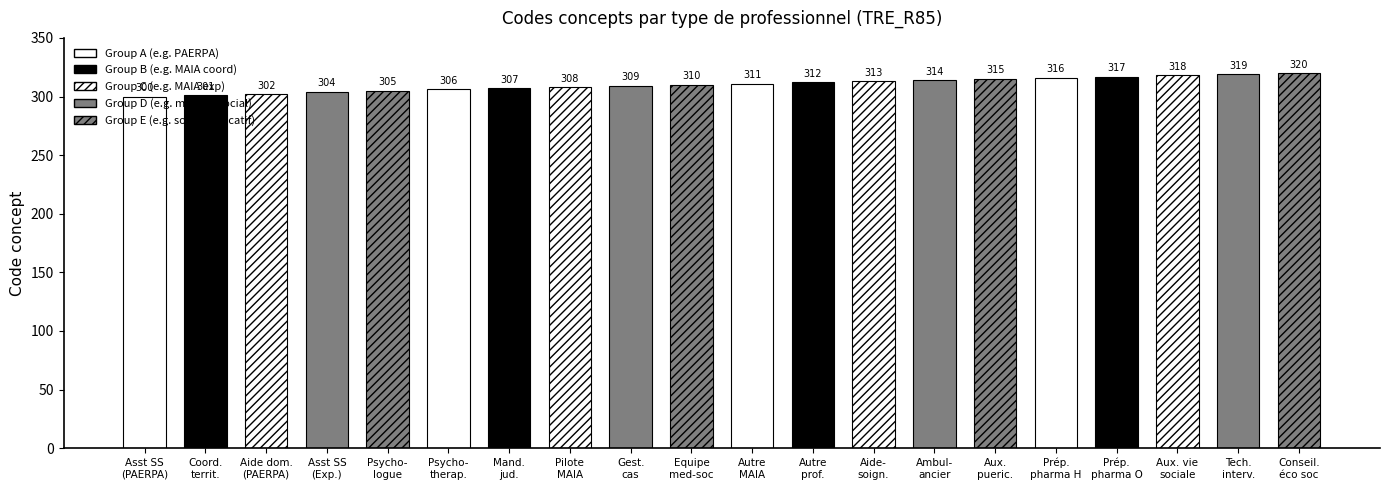

What is the average value?

310